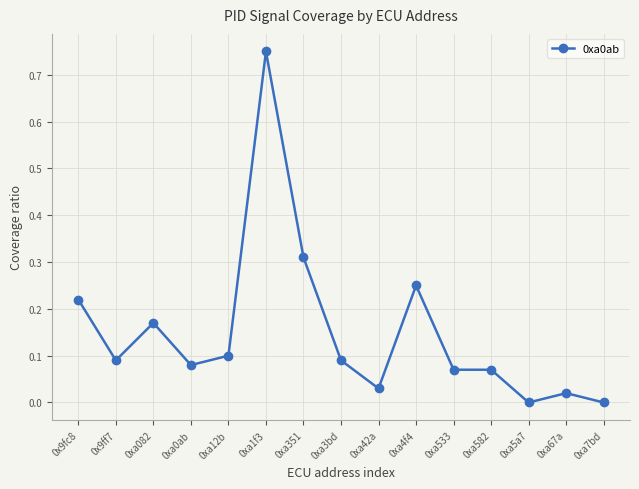

How many lines are shown in the chart?

1